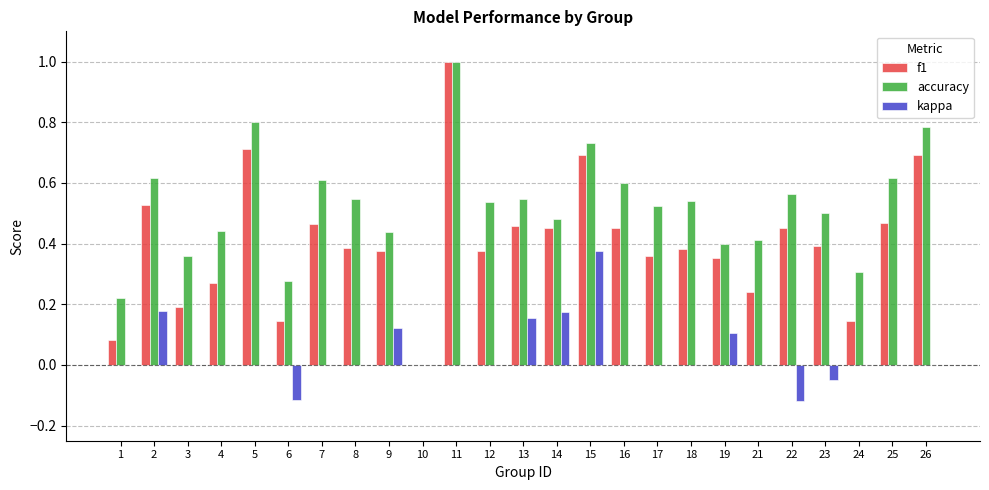

Where is f1 nearest to the value 0?

10